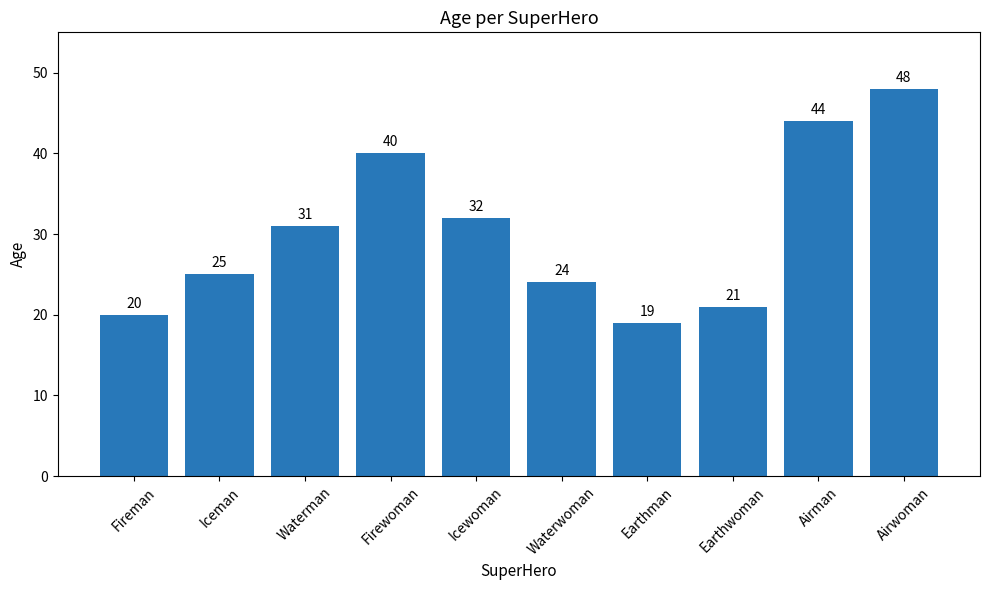

Count the number of categories in the chart.

10